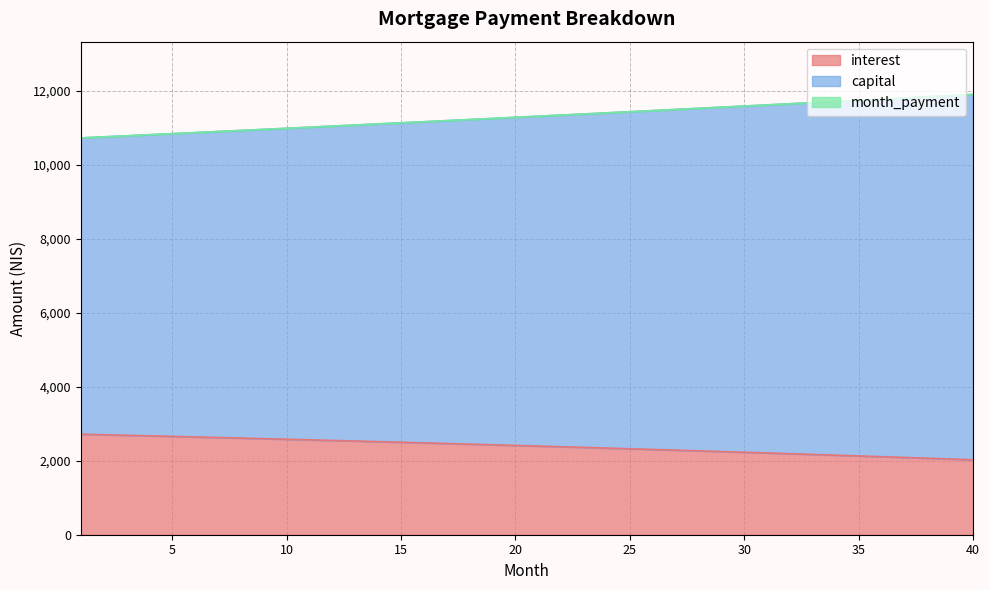

How many values in the interest series exceed 2412?

20